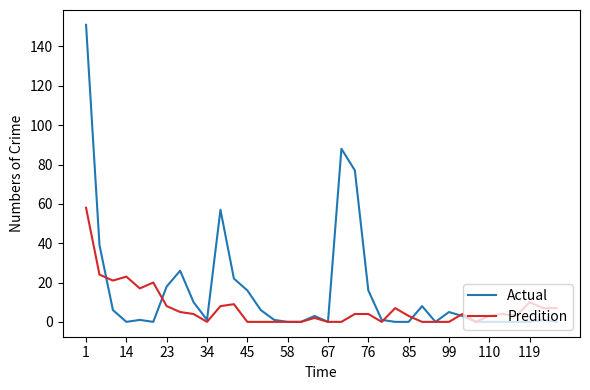

What is the greatest value displayed?

151